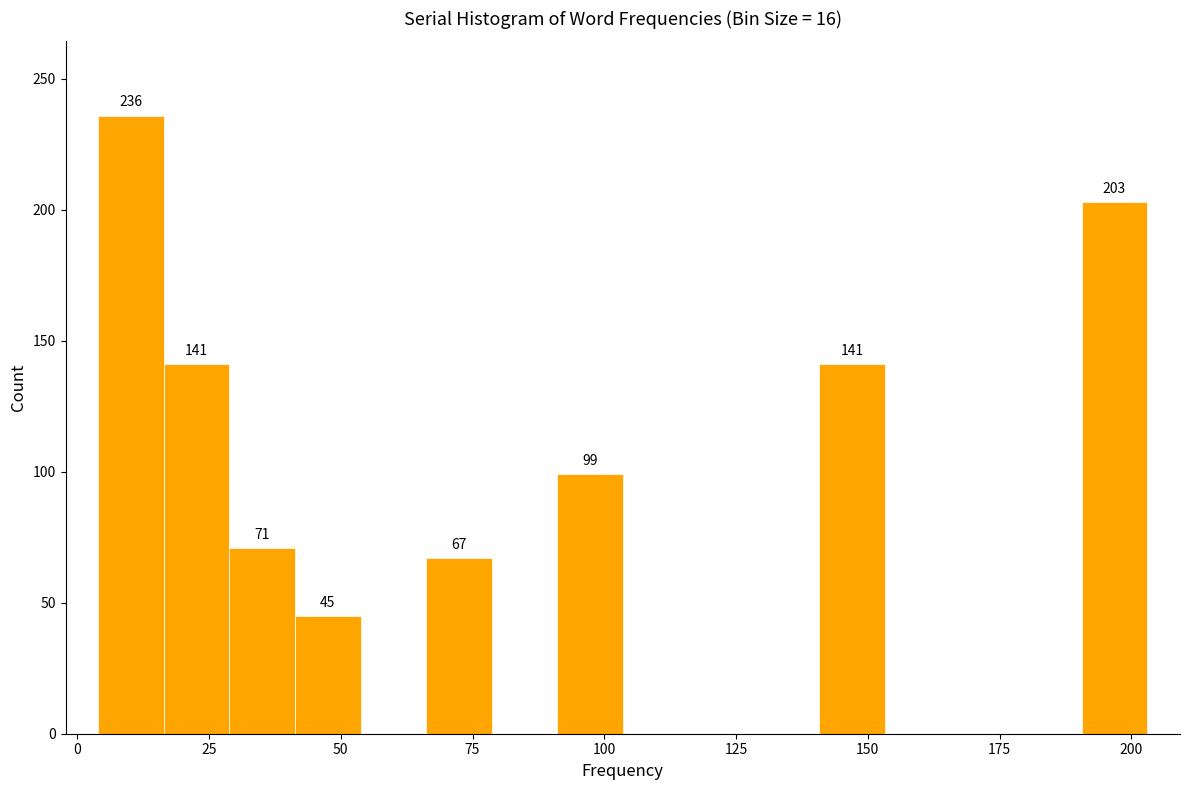

Read against the x-axis, roughly where is the centre of the tallest bar?

10